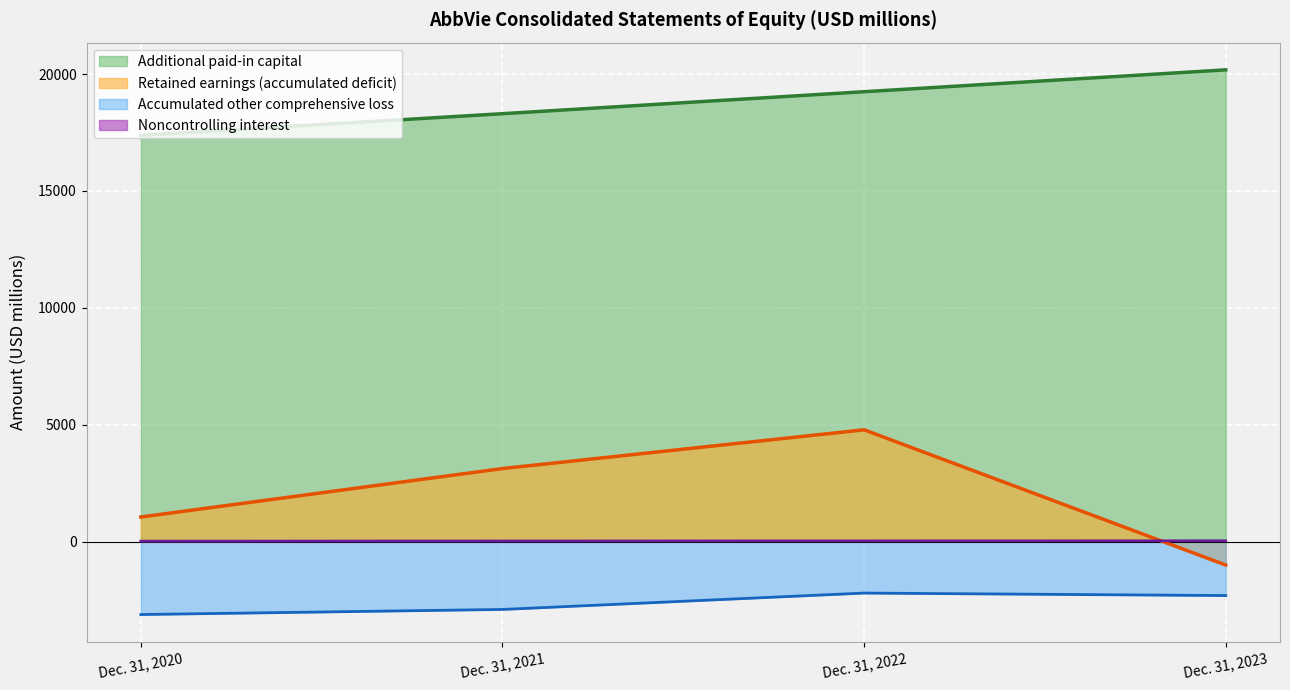

How many data points does each series have?

4